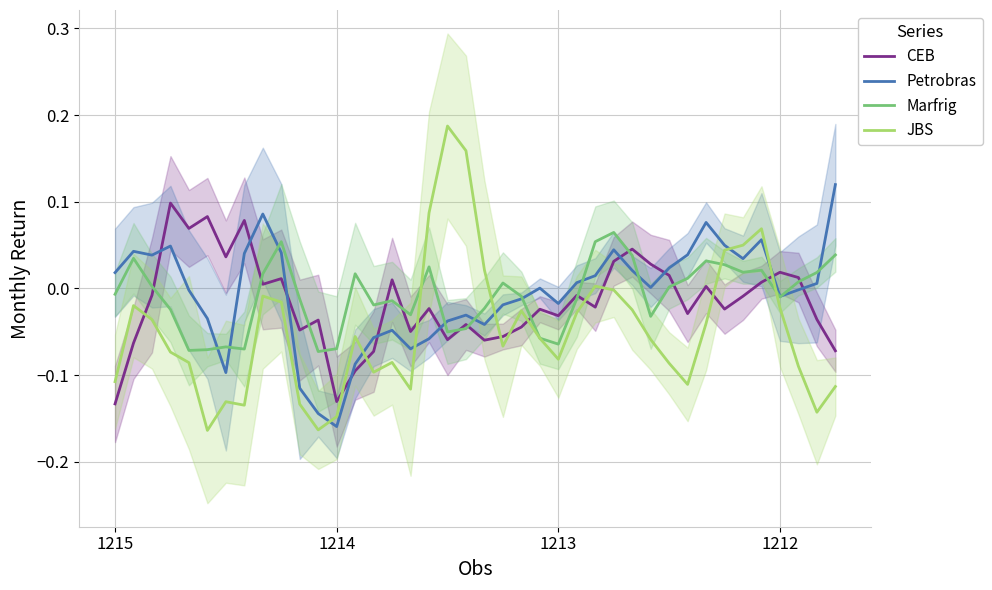

At which category is the sum across all series the highest?

35